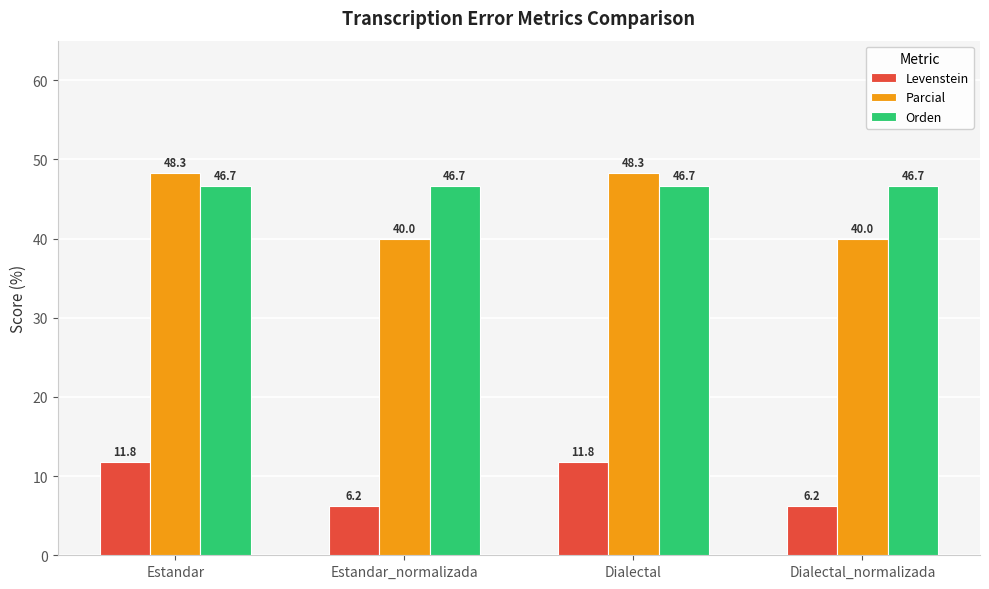

How many bars are there in total?

12